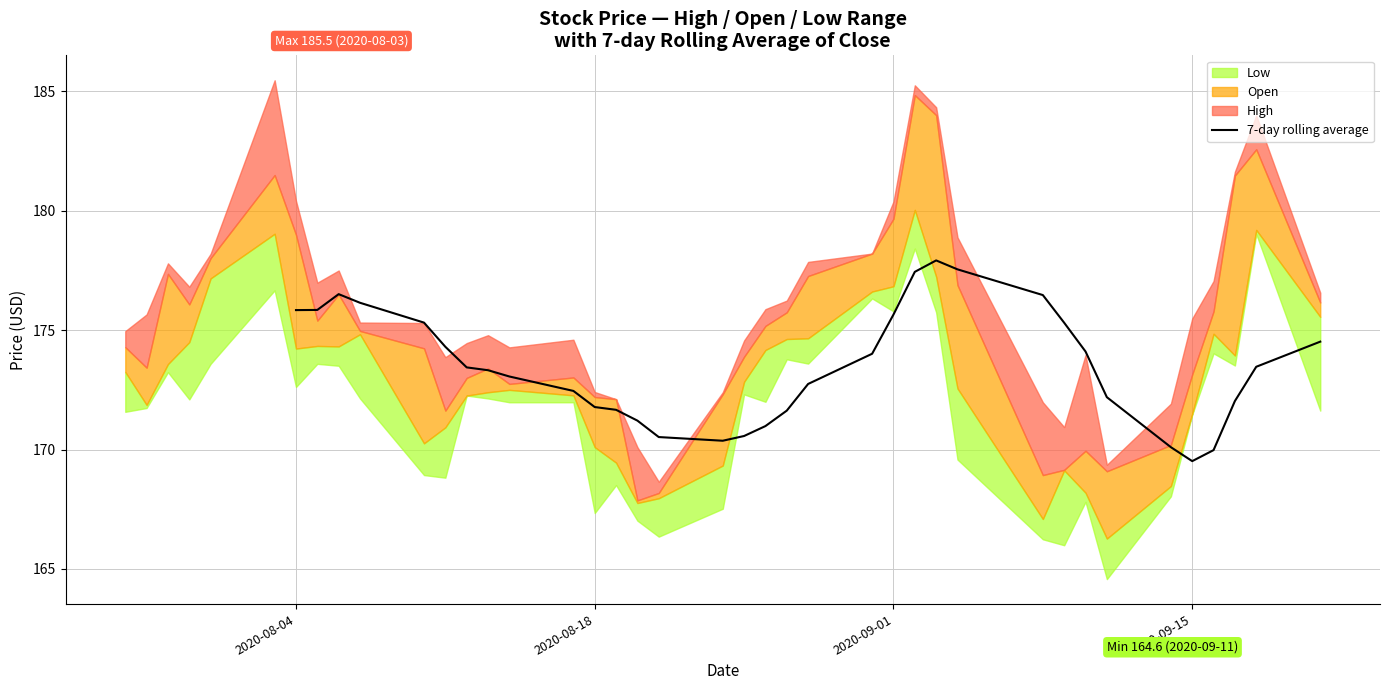

Does the chart display data point markers on the line(s)?

No